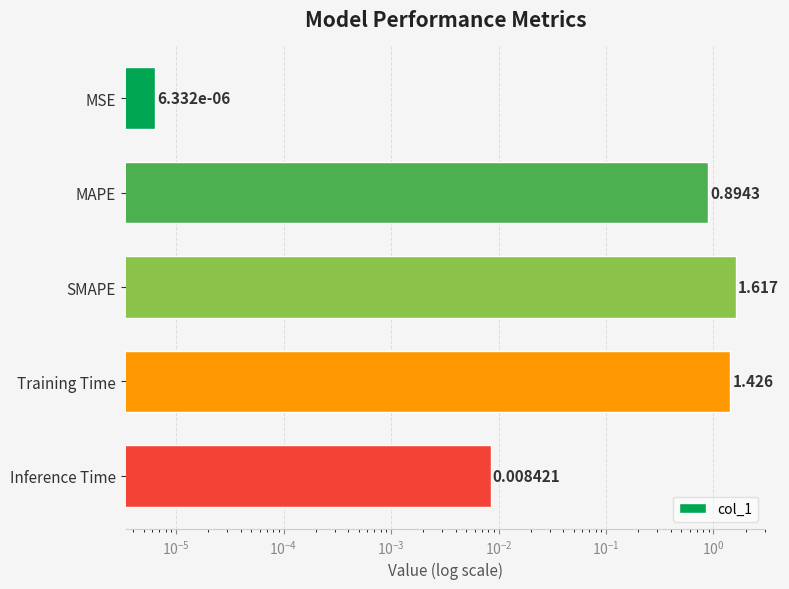

Does the chart contain any negative values?

No